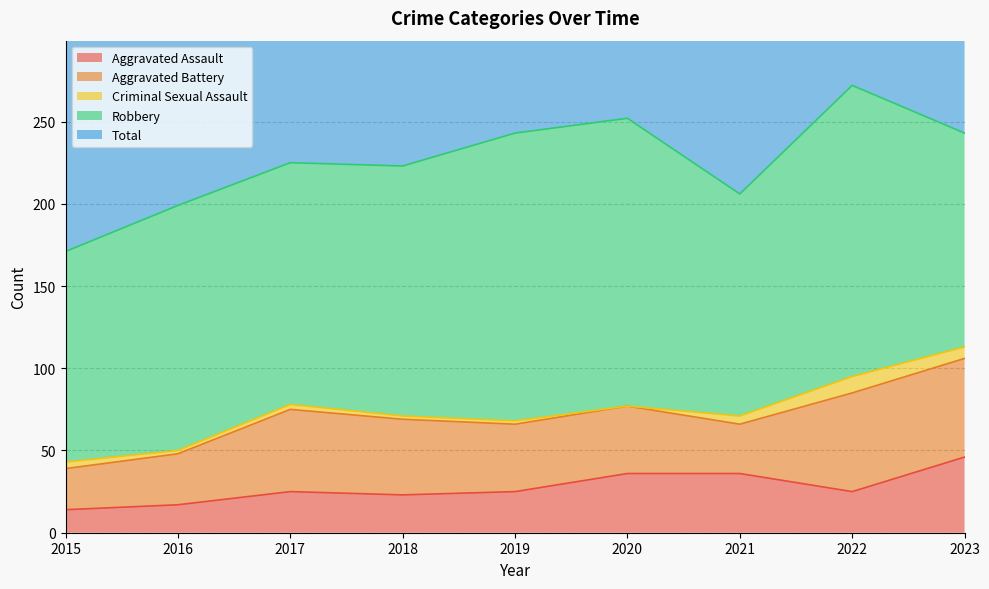

Reading right to left, list all the values displayed in this chart.

Aggravated Assault: 46	25	36	36	25	23	25	17	14
Aggravated Battery: 60	60	30	41	41	46	50	31	25
Criminal Sexual Assault: 7	10	5	0	2	2	3	2	4
Robbery: 130	177	135	175	175	152	147	149	128
Total: 244	272	206	253	243	223	225	199	171